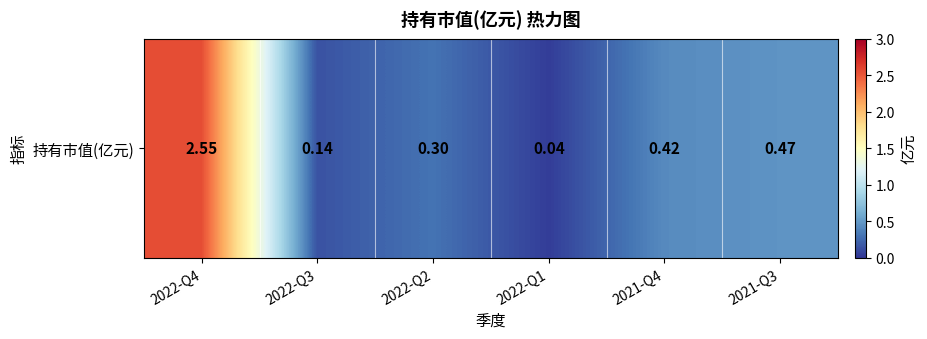

Rank the categories by value from highest to lowest.

2022-Q4, 2021-Q3, 2021-Q4, 2022-Q2, 2022-Q3, 2022-Q1